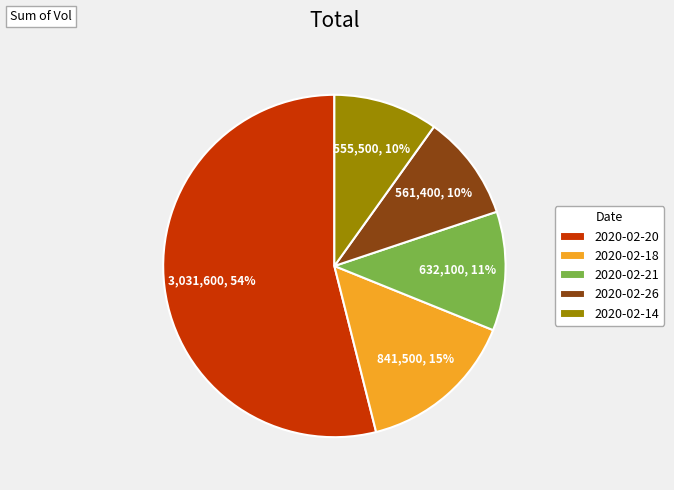

True or false: 2020-02-18 accounts for 15% of the total.

True